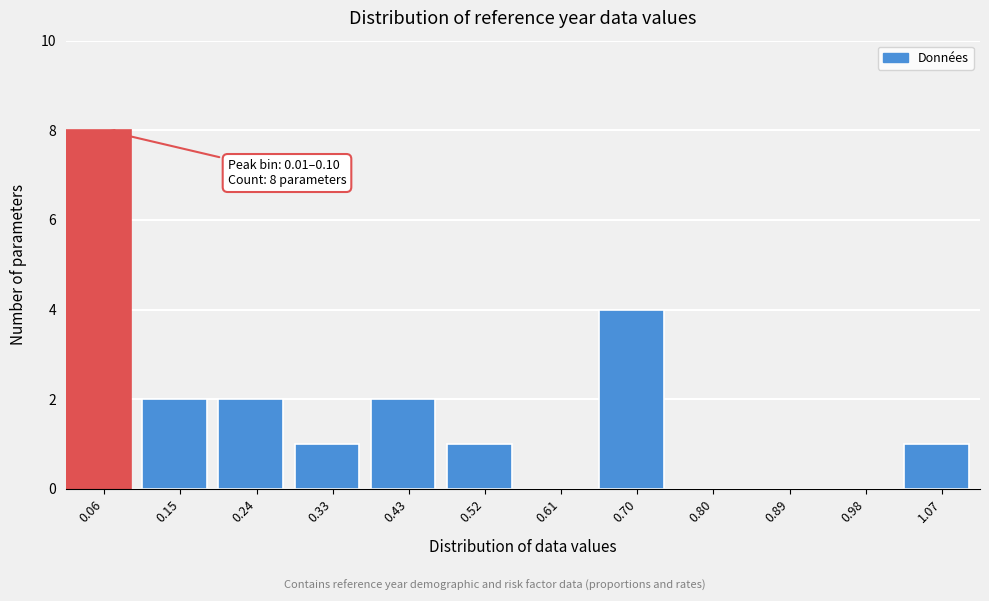

Which range on the x-axis has the tallest bar?

0.01 to 0.10